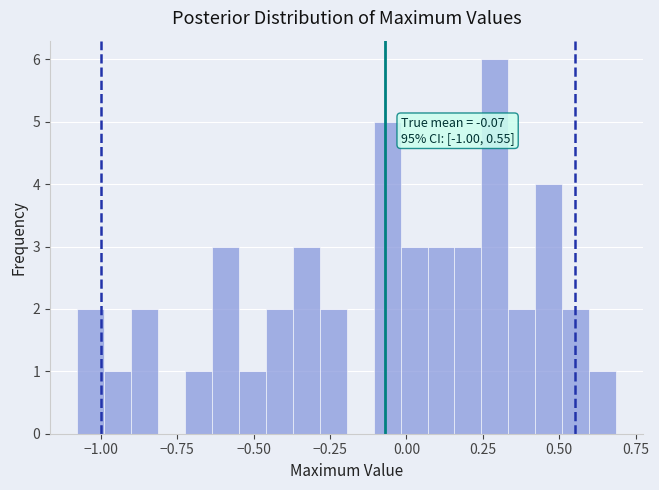

Read against the x-axis, roughly where is the centre of the tallest bar?

0.30